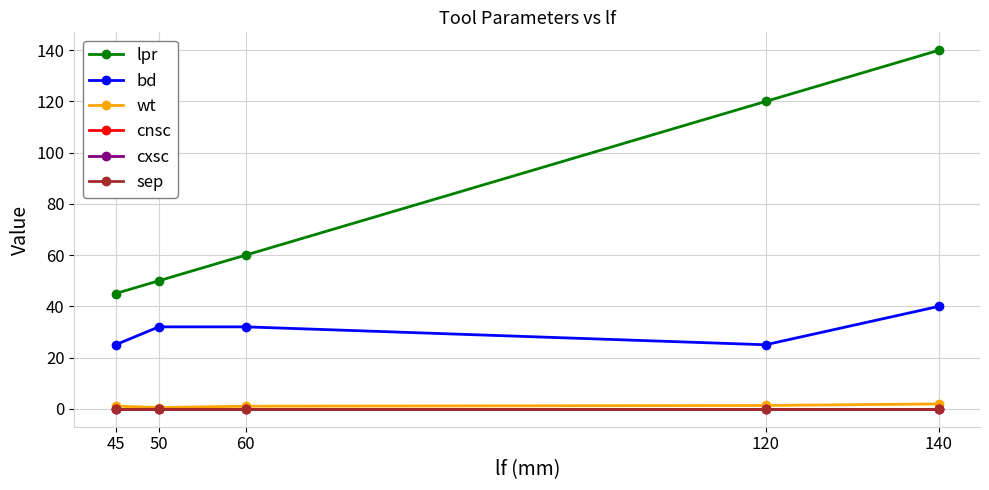

Reading left to right, what are all the values shown in this chart?

lpr: 45.0	50.0	60.0	120.0	140.0
bd: 25.0	32.0	32.0	25.0	40.0
wt: 1.1	0.5	1.0	1.3	1.9
cnsc: 0.0	0.0	0.0	0.0	0.0
cxsc: 0.0	0.0	0.0	0.0	0.0
sep: 0.0	0.0	0.0	0.0	0.0